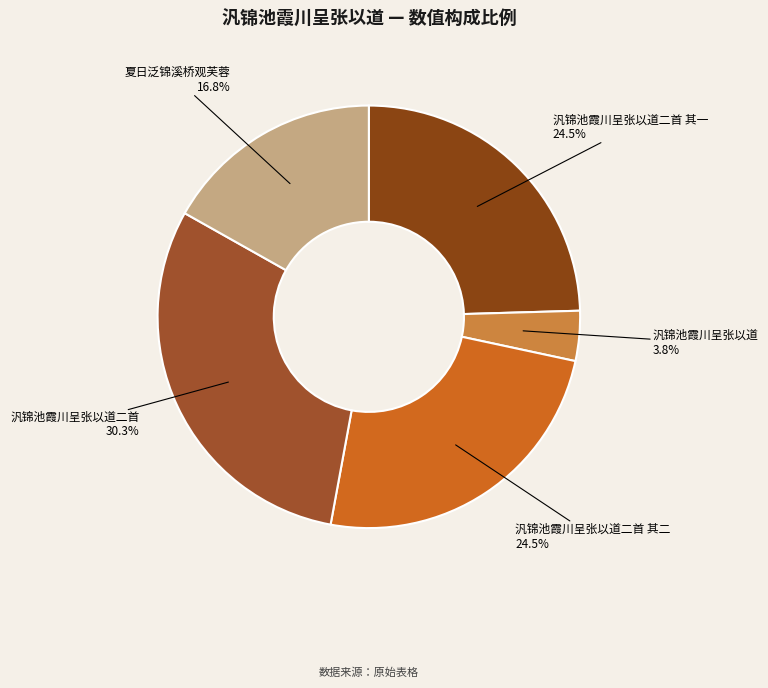

To the nearest percent, what is the combined percentage of 汎锦池霞川呈张以道二首 and 汎锦池霞川呈张以道?

34%